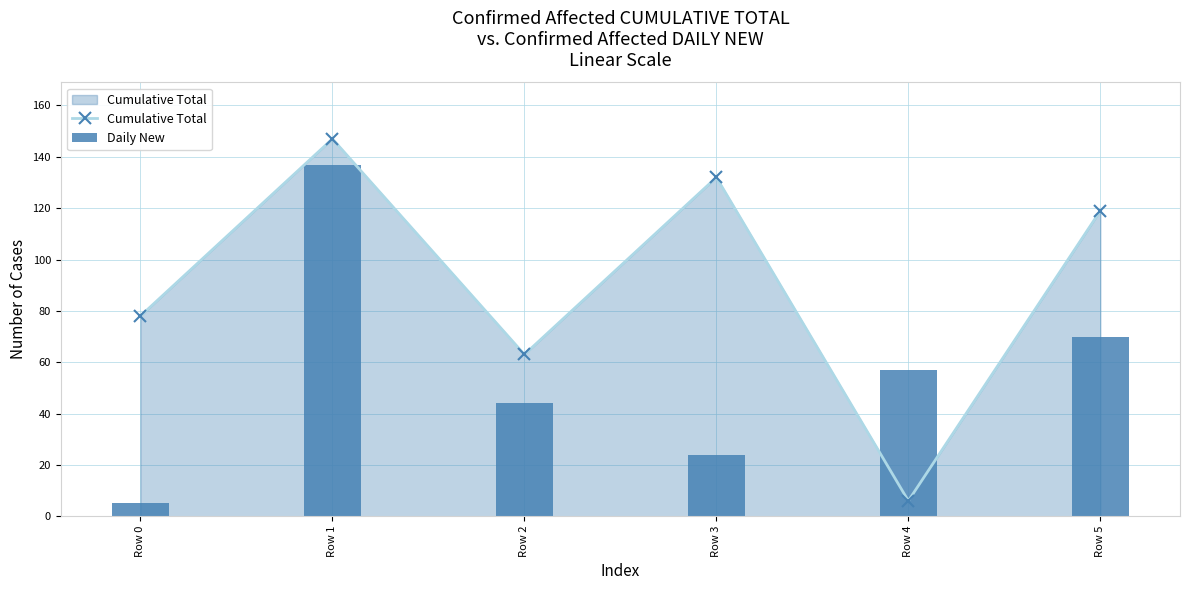

How many groups of bars are there?

6